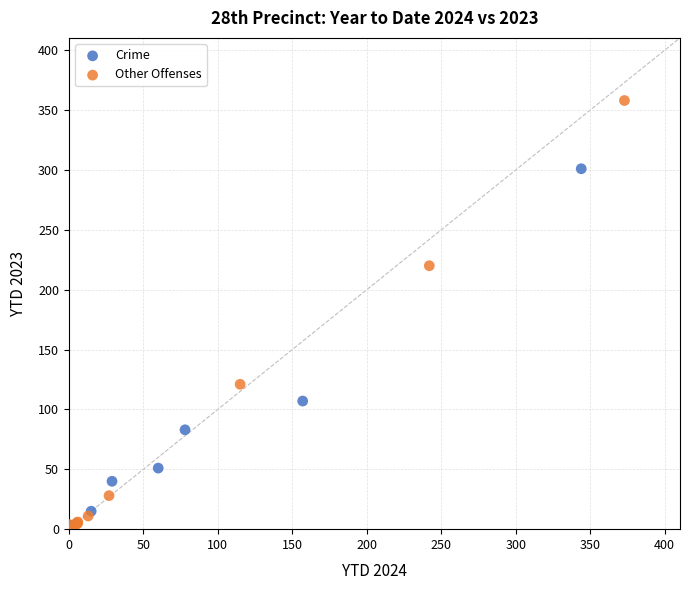

Which series contains the highest Y value?

Other Offenses